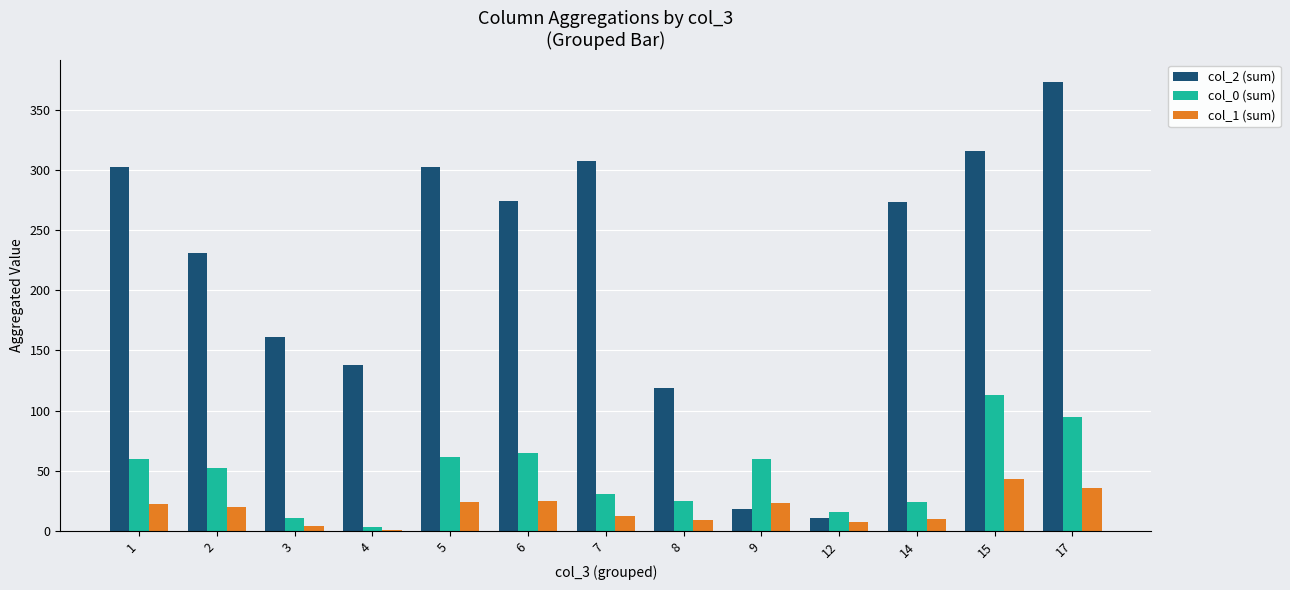

Which series has the largest total across all categories?

col_2 (sum)